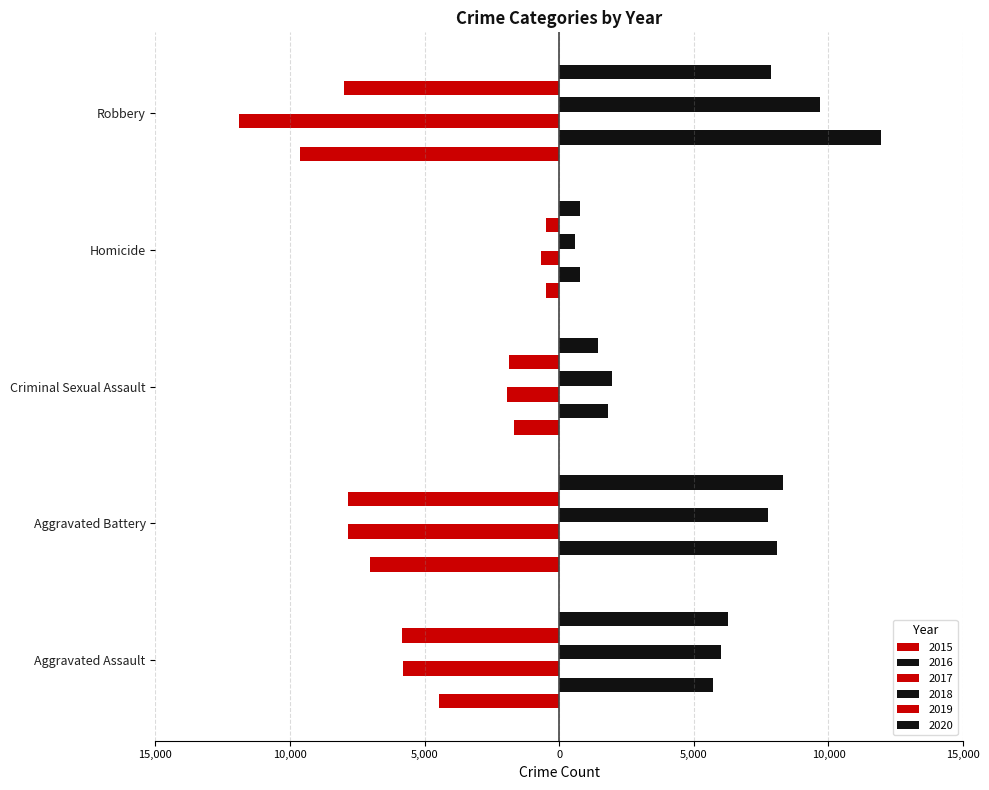

Which series has the widest spread of values?

2017